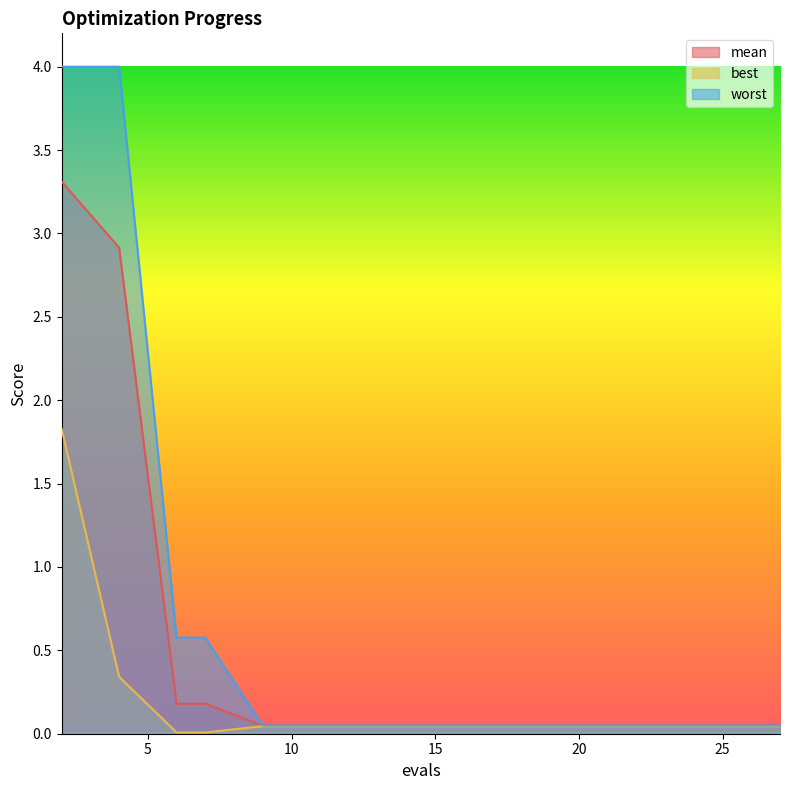

Reading right to left, extract all data points from this chart.

mean: 0.0	0.0	0.0	0.0	0.0	0.0	0.0	0.0	0.0	0.0	0.0	0.2	0.2	2.9	3.3
best: 0.0	0.0	0.0	0.0	0.0	0.0	0.0	0.0	0.0	0.0	0.0	0.0	0.0	0.3	1.8
worst: 0.0	0.0	0.0	0.0	0.0	0.0	0.0	0.0	0.0	0.0	0.0	0.6	0.6	4.0	4.0